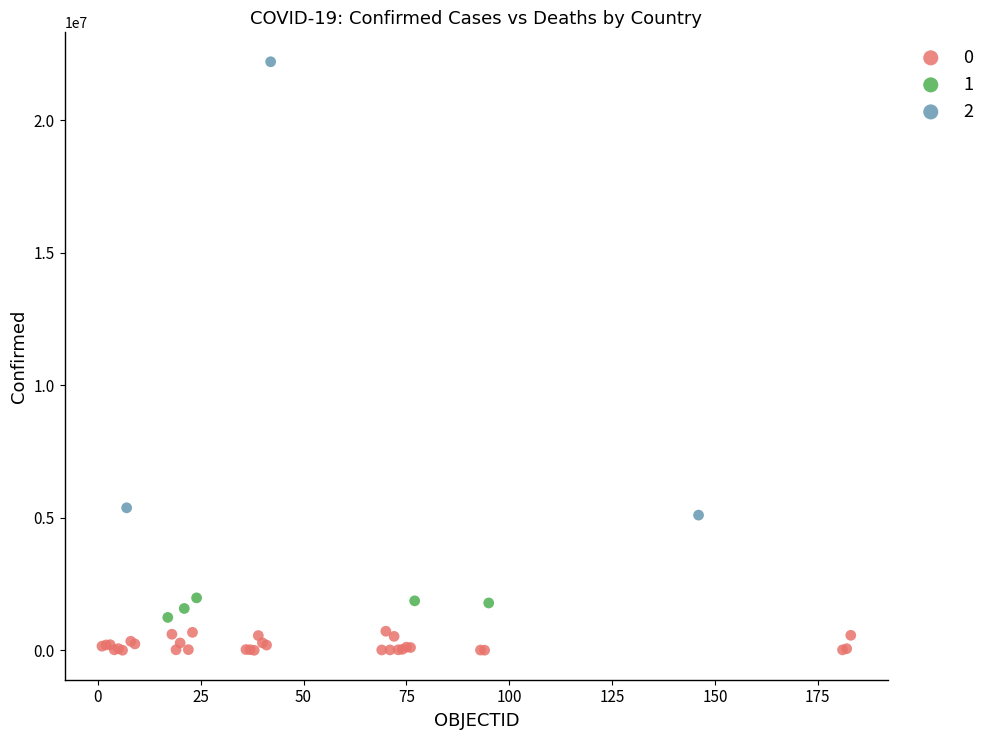

What are all the series names shown in the legend?

0, 1, 2